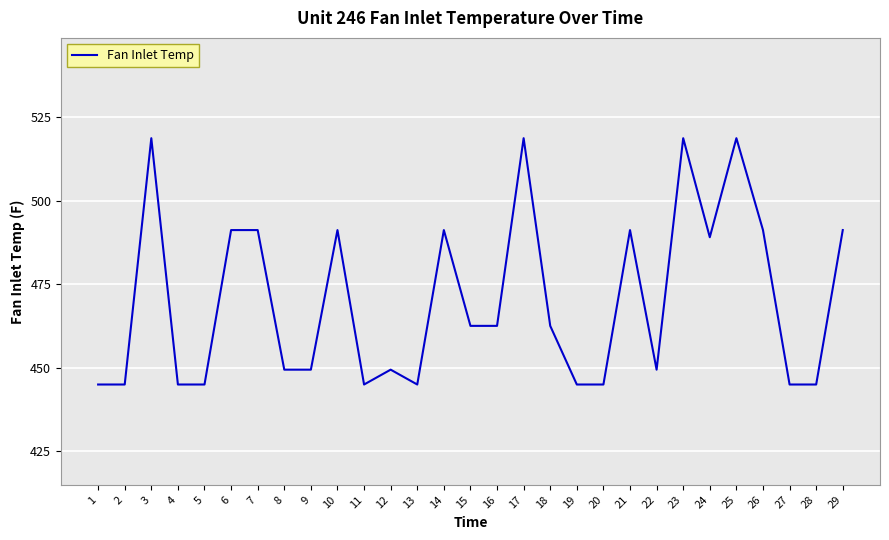

What is the ratio of the value at 22 to the value at 16?

1.0